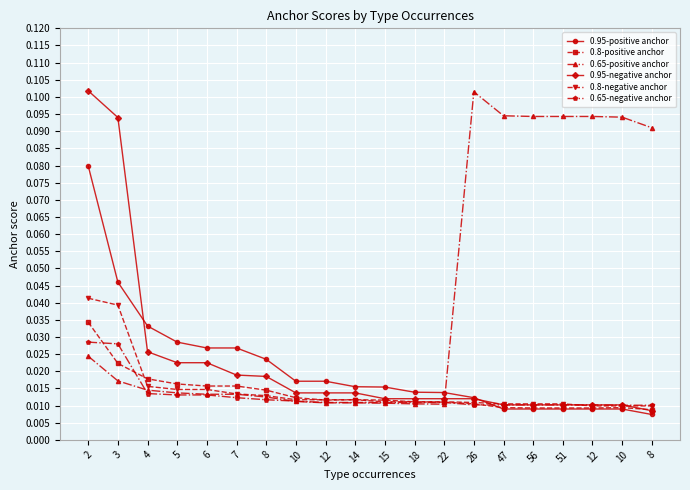

How many distinct data groups are displayed?

6